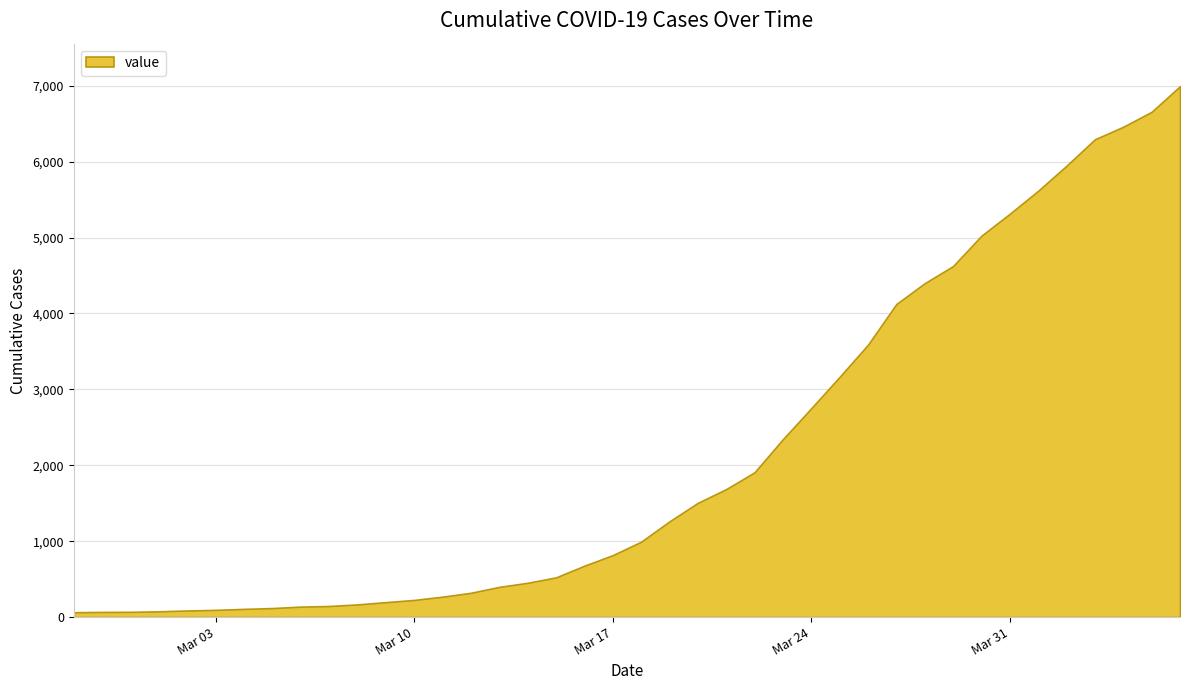

What is the ratio of the value at 2020-04-01 to the value at 2020-03-19?

4.5